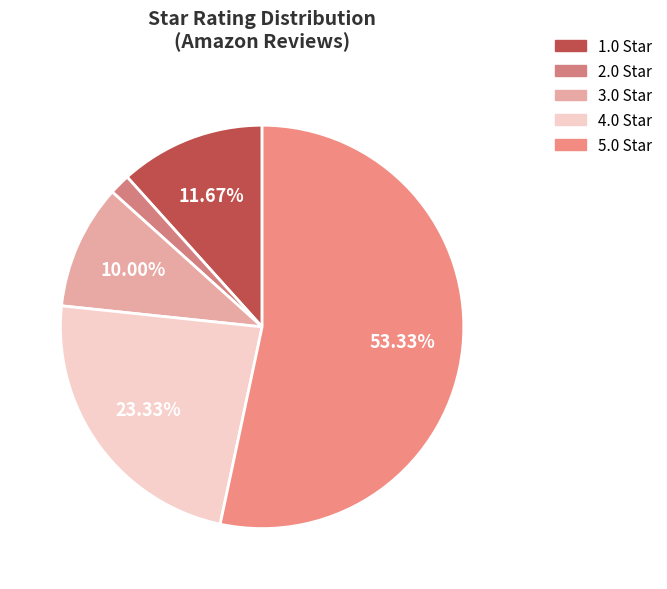

Rank the categories by value from lowest to highest.

2.0, 3.0, 1.0, 4.0, 5.0